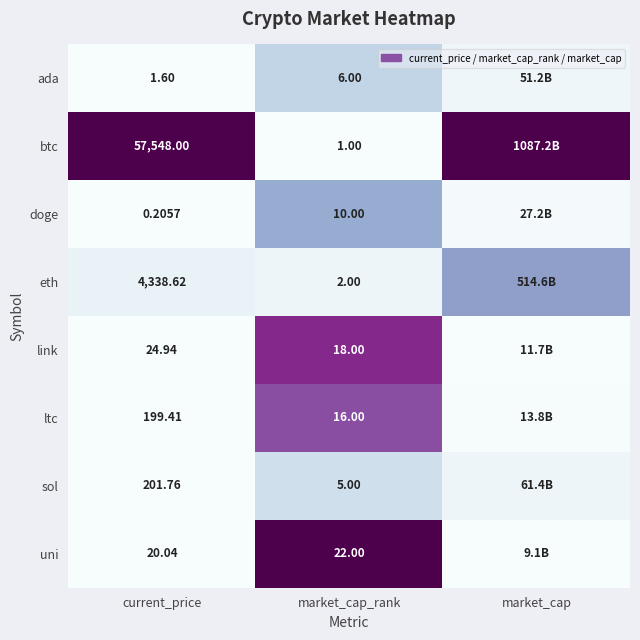

How many categories are shown in the chart?

3